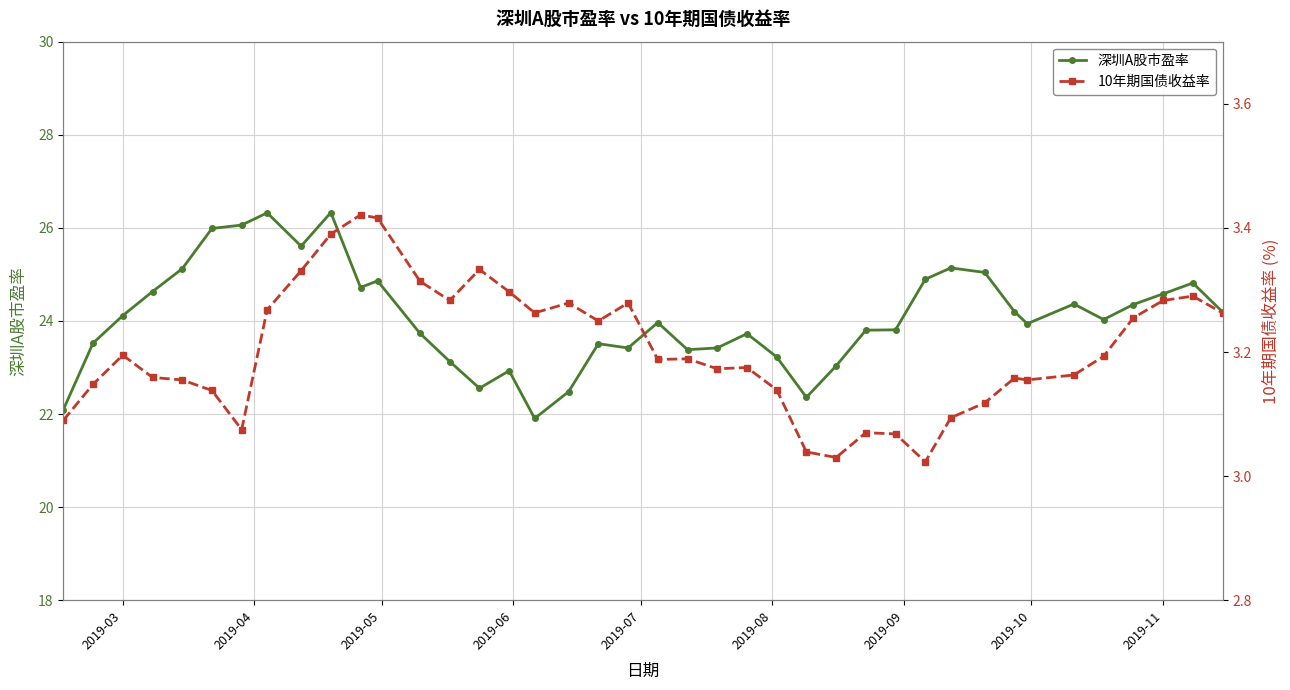

True or false: 深圳A股市盈率 has more than 1 interior local peaks.

True